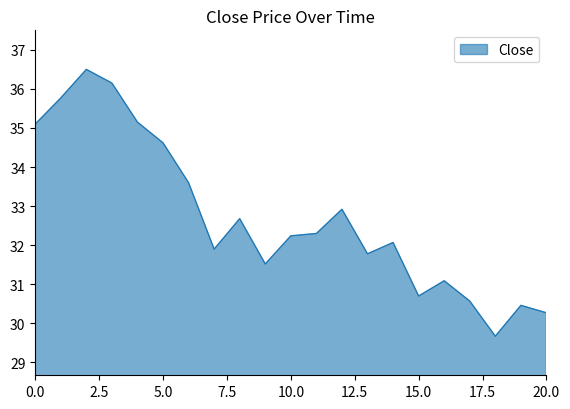

What is the maximum value shown in the chart?

36.5